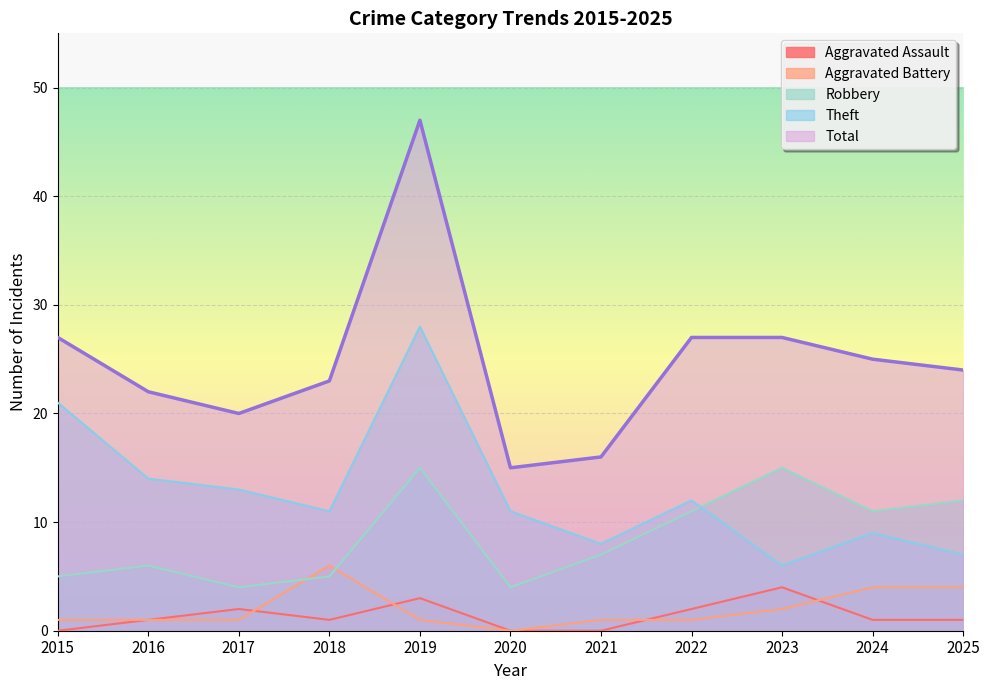

Reading left to right, list all the values displayed in this chart.

Aggravated Assault: 2015=0	2016=1	2017=2	2018=1	2019=3	2020=0	2021=0	2022=2	2023=4	2024=1	2025=1
Aggravated Battery: 2015=1	2016=1	2017=1	2018=6	2019=1	2020=0	2021=1	2022=1	2023=2	2024=4	2025=4
Robbery: 2015=5	2016=6	2017=4	2018=5	2019=15	2020=4	2021=7	2022=11	2023=15	2024=11	2025=12
Theft: 2015=21	2016=14	2017=13	2018=11	2019=28	2020=11	2021=8	2022=12	2023=6	2024=9	2025=7
Total: 2015=27	2016=22	2017=20	2018=23	2019=47	2020=15	2021=16	2022=27	2023=27	2024=25	2025=24